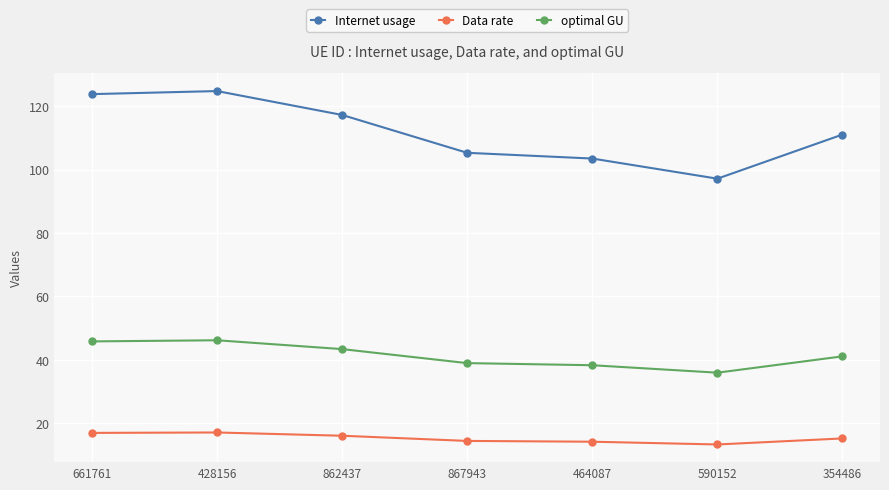

The value of Internet usage at 464087 is 103.5. True or false?

True